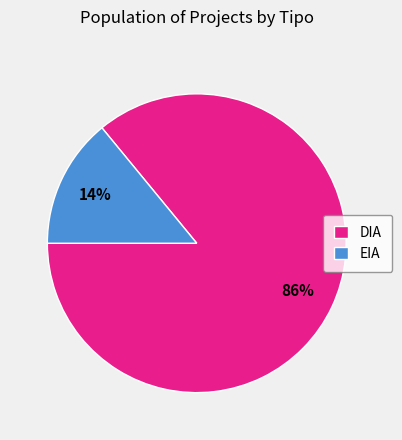

What is the majority slice?

DIA